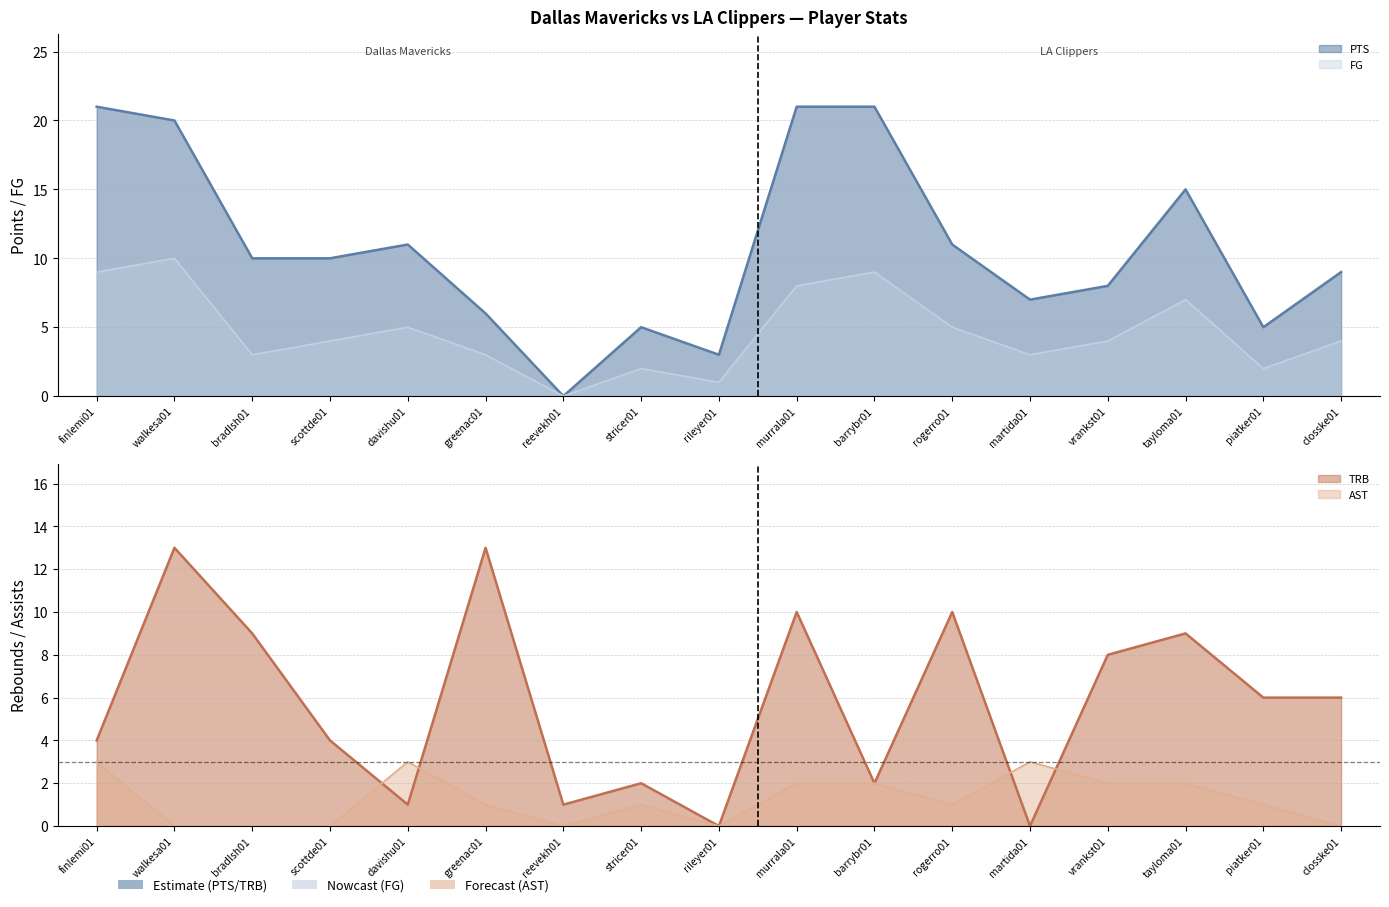

What is the label of the 4th point from the right?

vrankst01